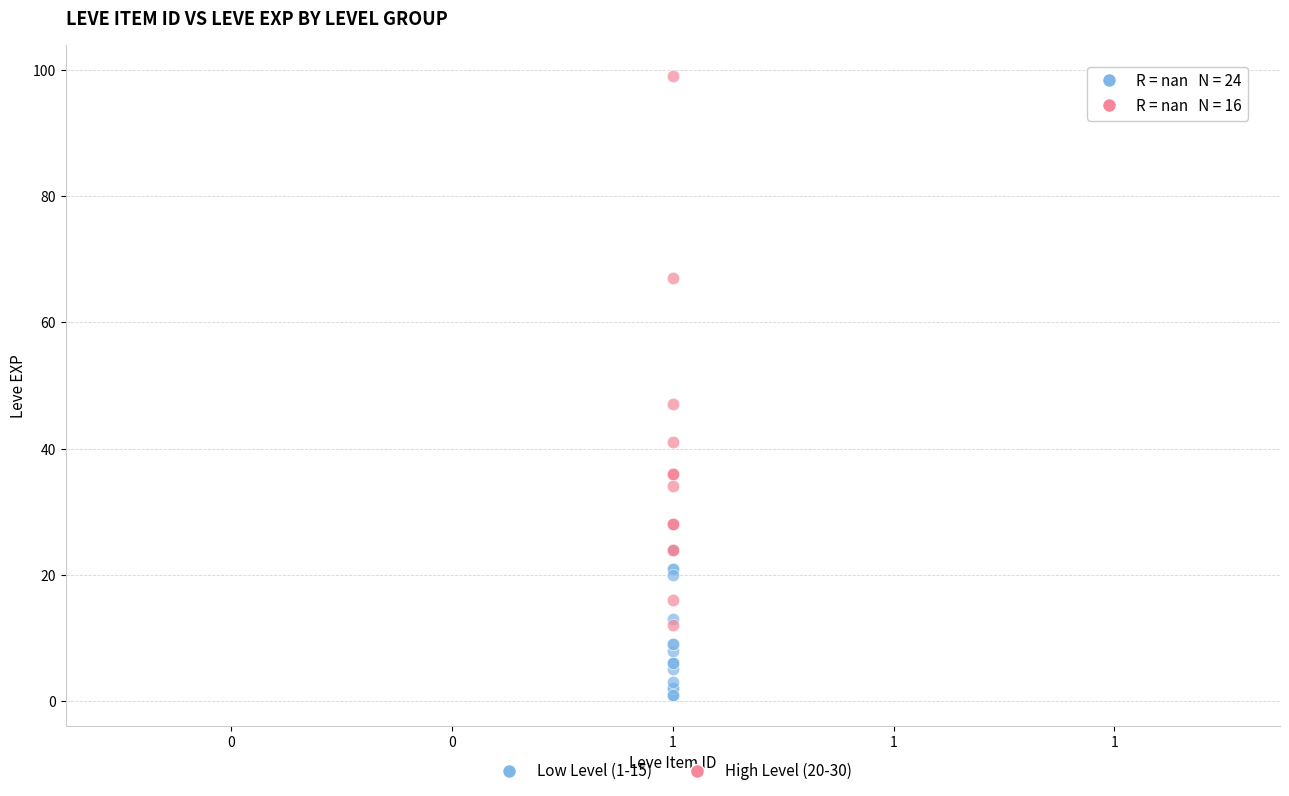

Which series reaches the minimum Y coordinate?

Low Level (1-15)